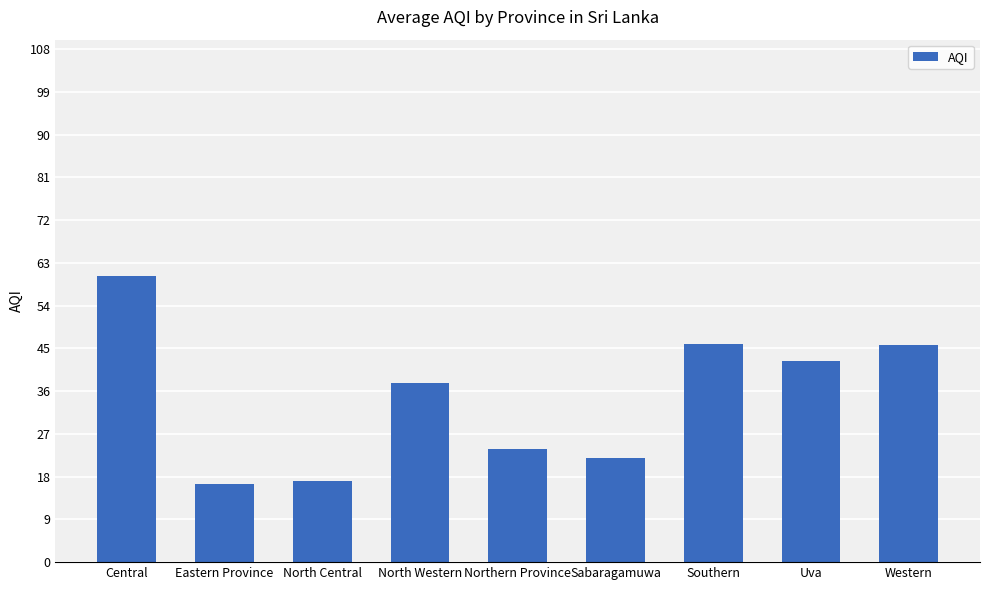

What is the approximate value at Southern?

46.0